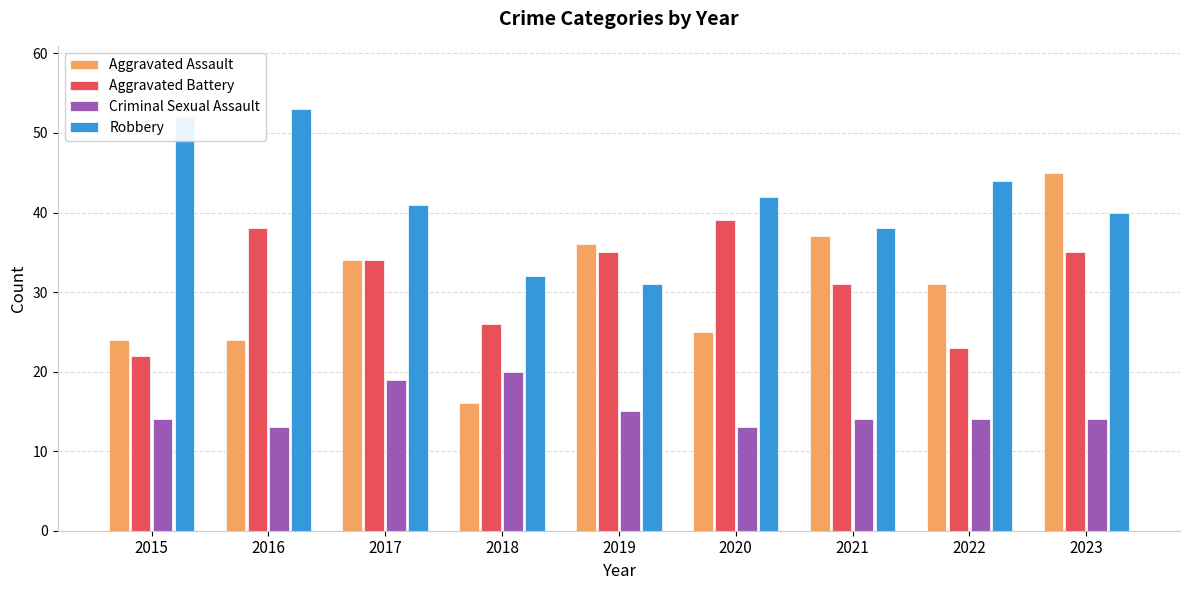

What is the minimum value for Robbery?

31